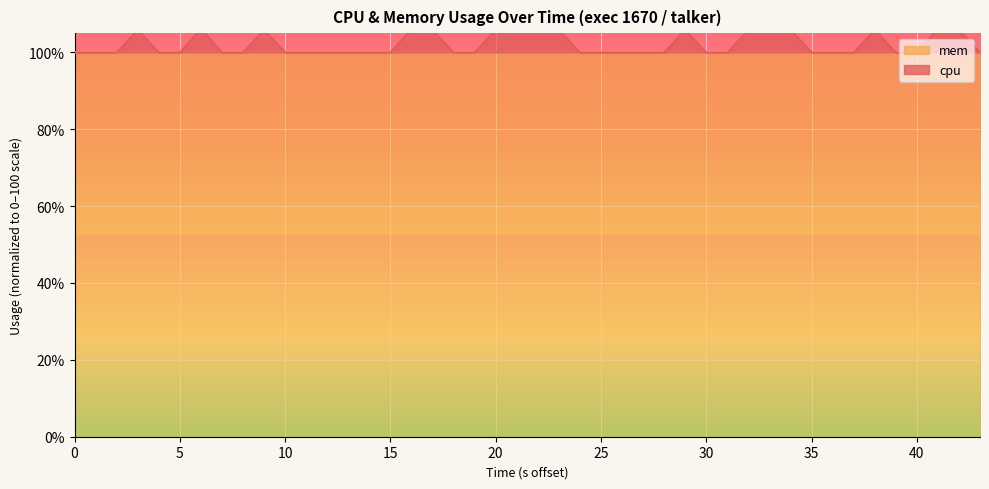

What is the value of the 10th point from the left?

100.0